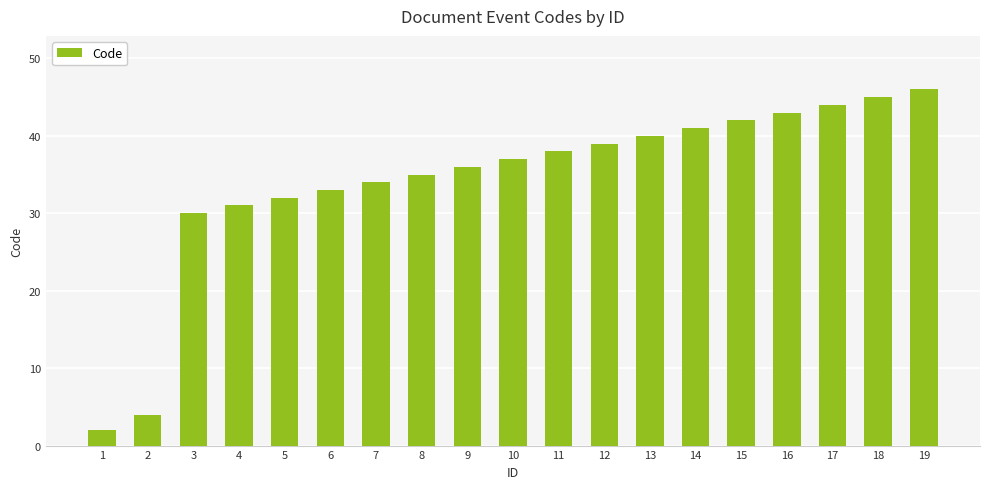

What is the change in value from 3 to 12?

+9